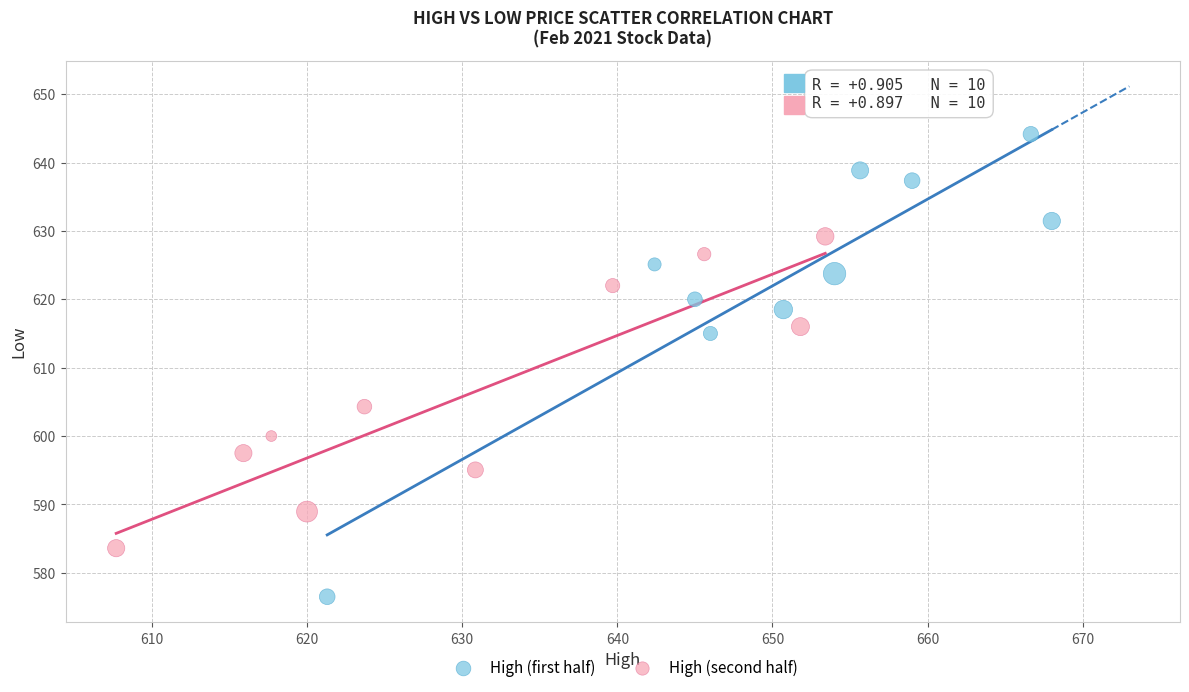

Which series contains the highest Y value?

High (first half)